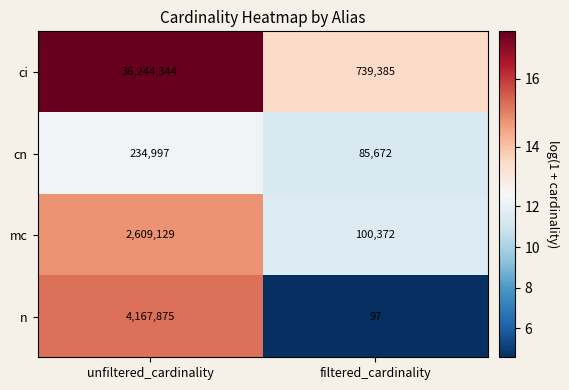

The value of mc at filtered_cardinality is 65517. True or false?

False